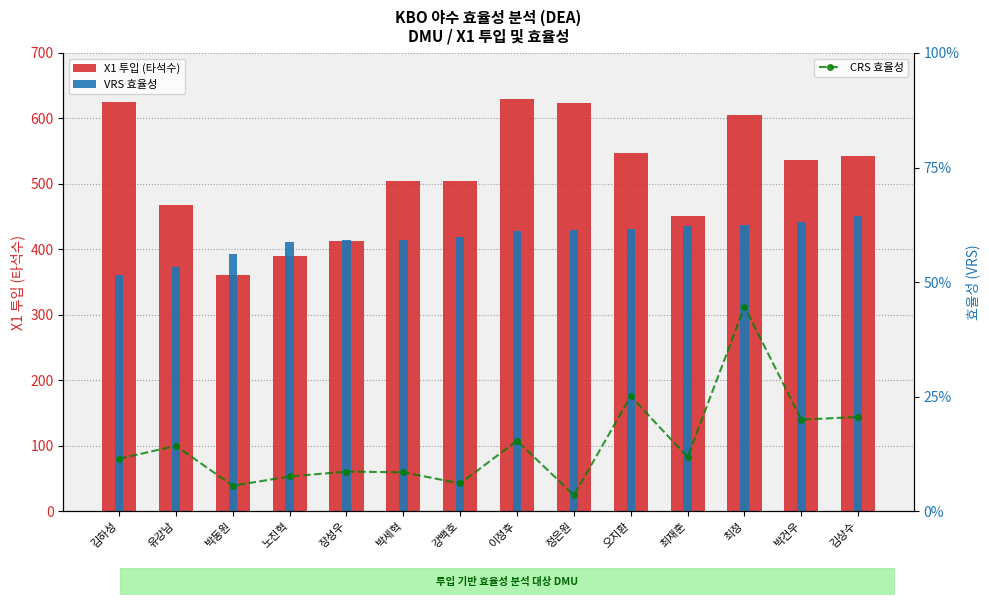

True or false: VRS 효율성 has a value of 419.4 at 강백호.

True